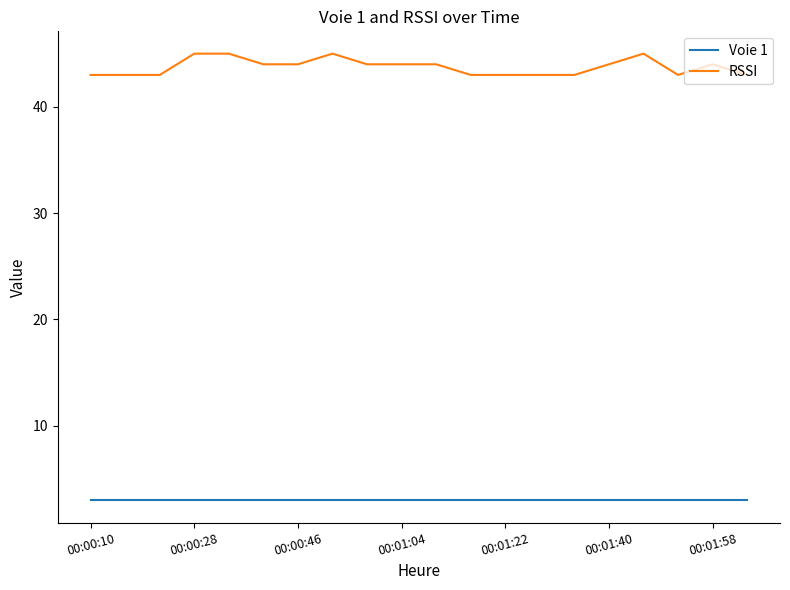

How many lines are shown in the chart?

2